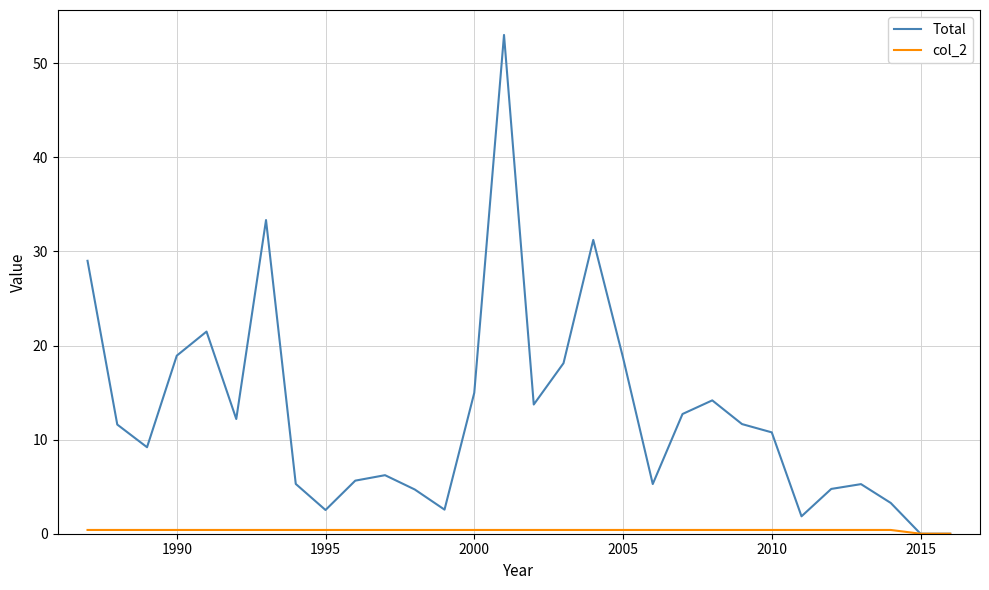

Which series has the largest total across all categories?

Total